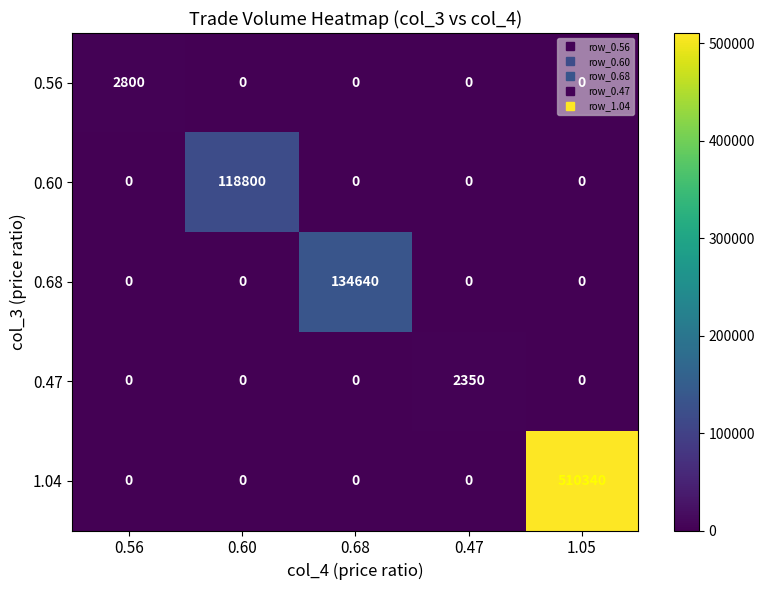

Which series has the widest spread of values?

1.04